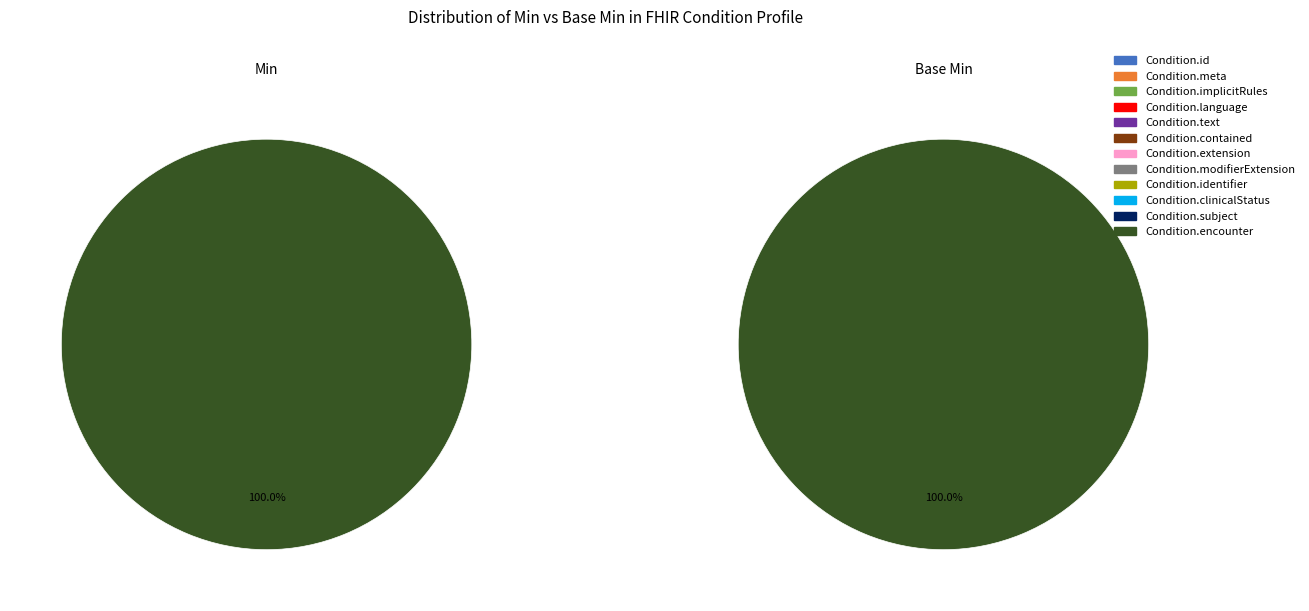

To the nearest percent, what is the difference between the largest and smallest slice percentages?

100%